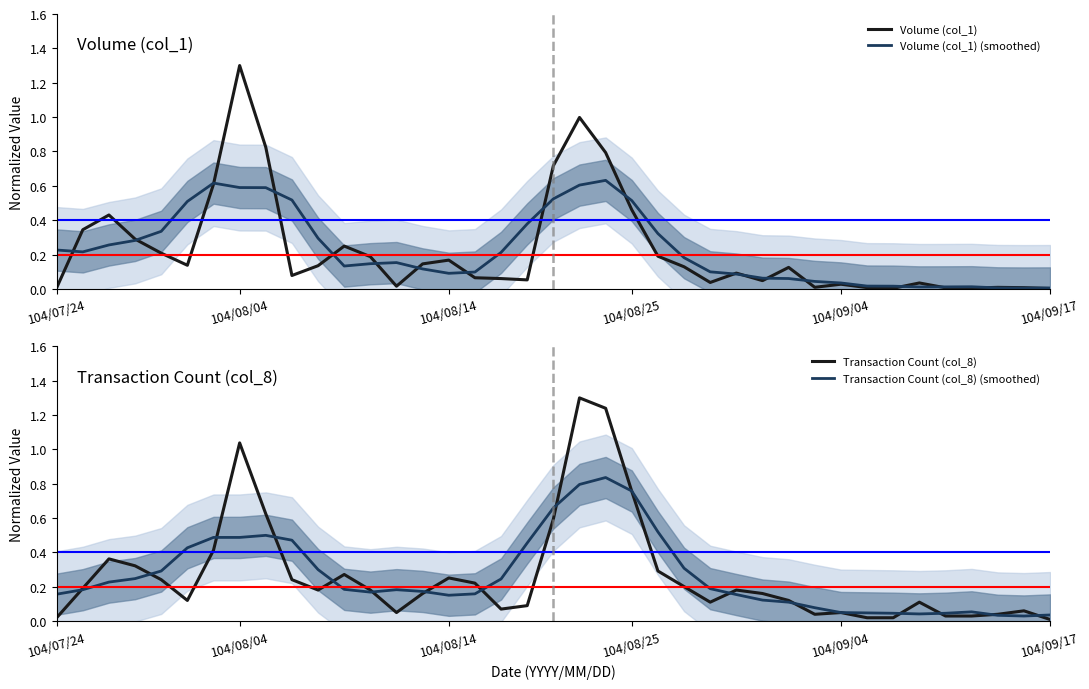

What is the maximum value for Transaction Count (col_8)?

1.3